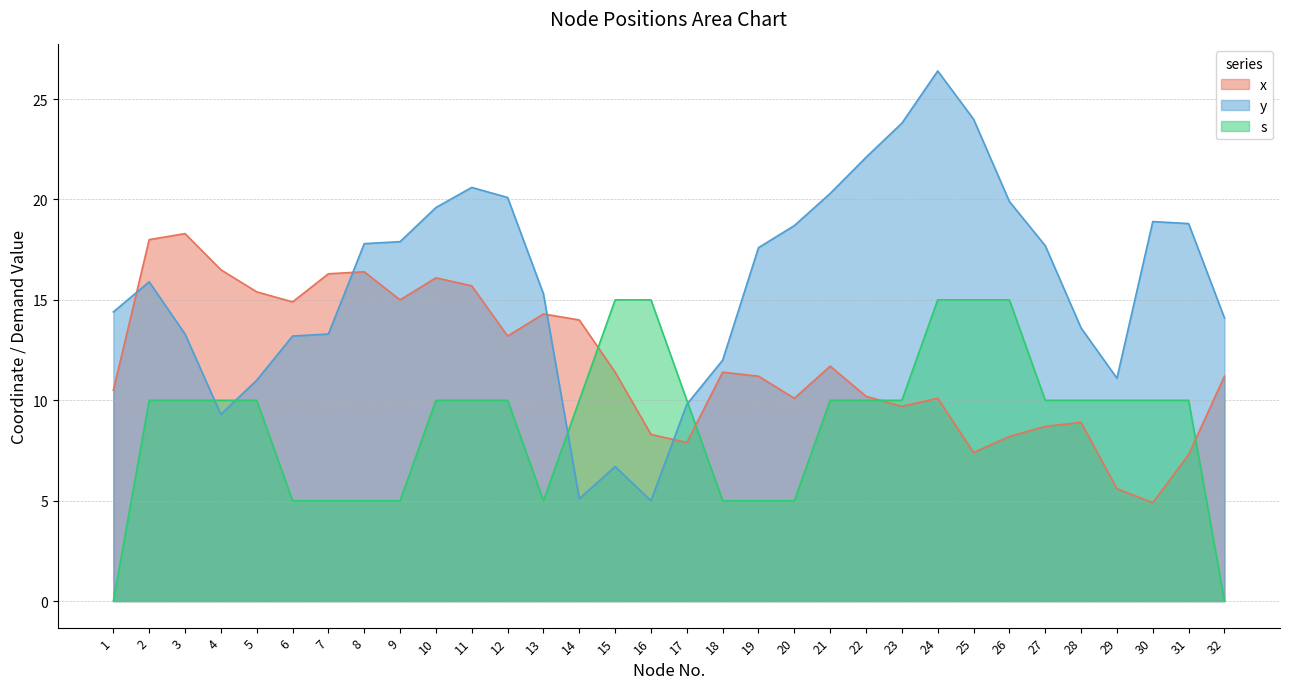

True or false: y has a value of 17.7 at 27.

True